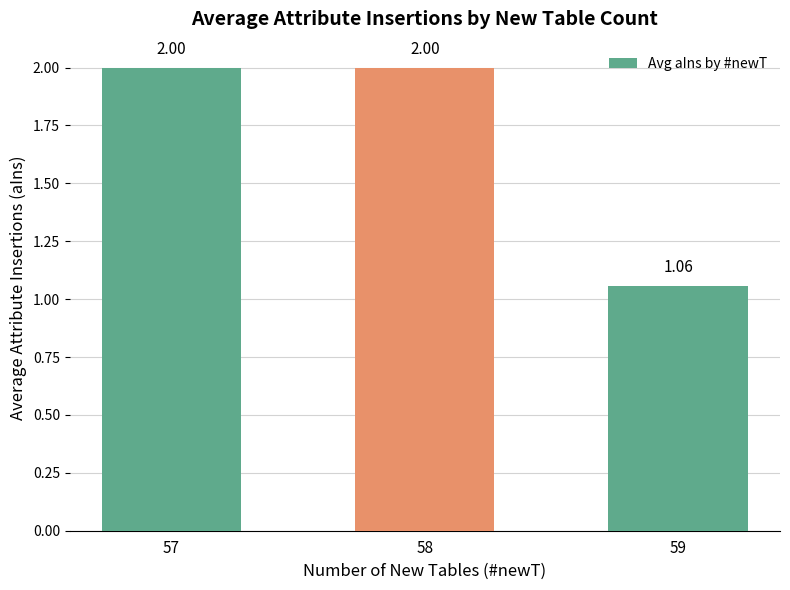

Are the bars grouped side by side (vs. stacked)?

No